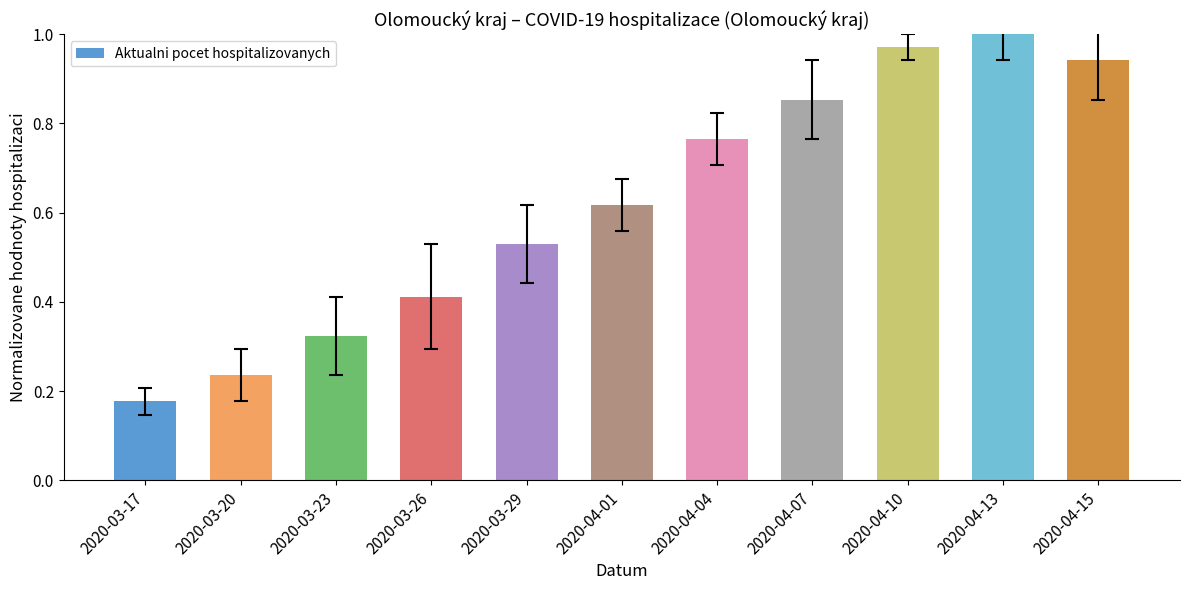

The value at 2020-03-26 is 0.2. True or false?

False